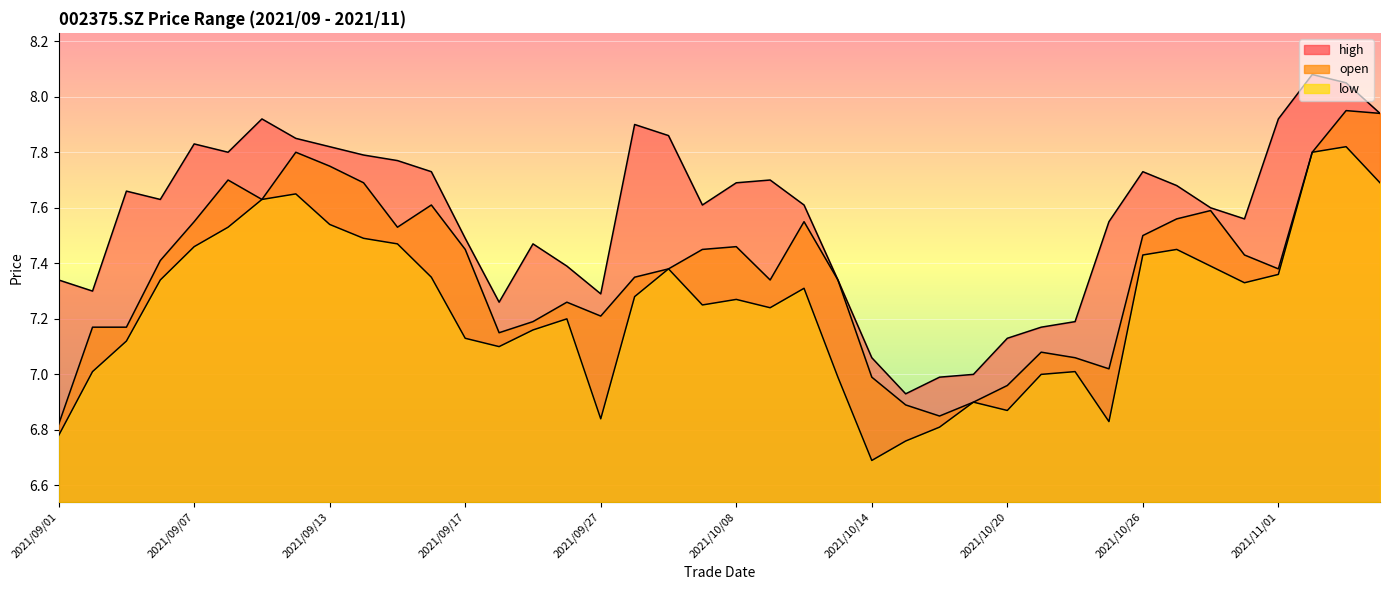

What is the difference between the highest and lowest values at 2021/09/07?

0.4